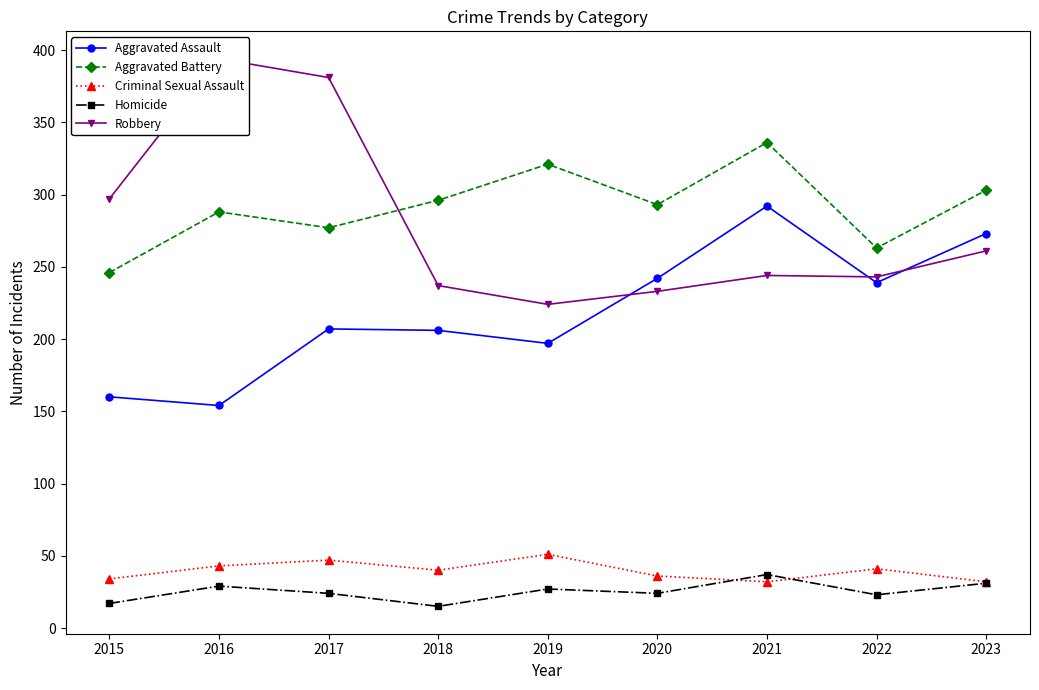

At which category does Aggravated Assault reach its first local valley?

2016